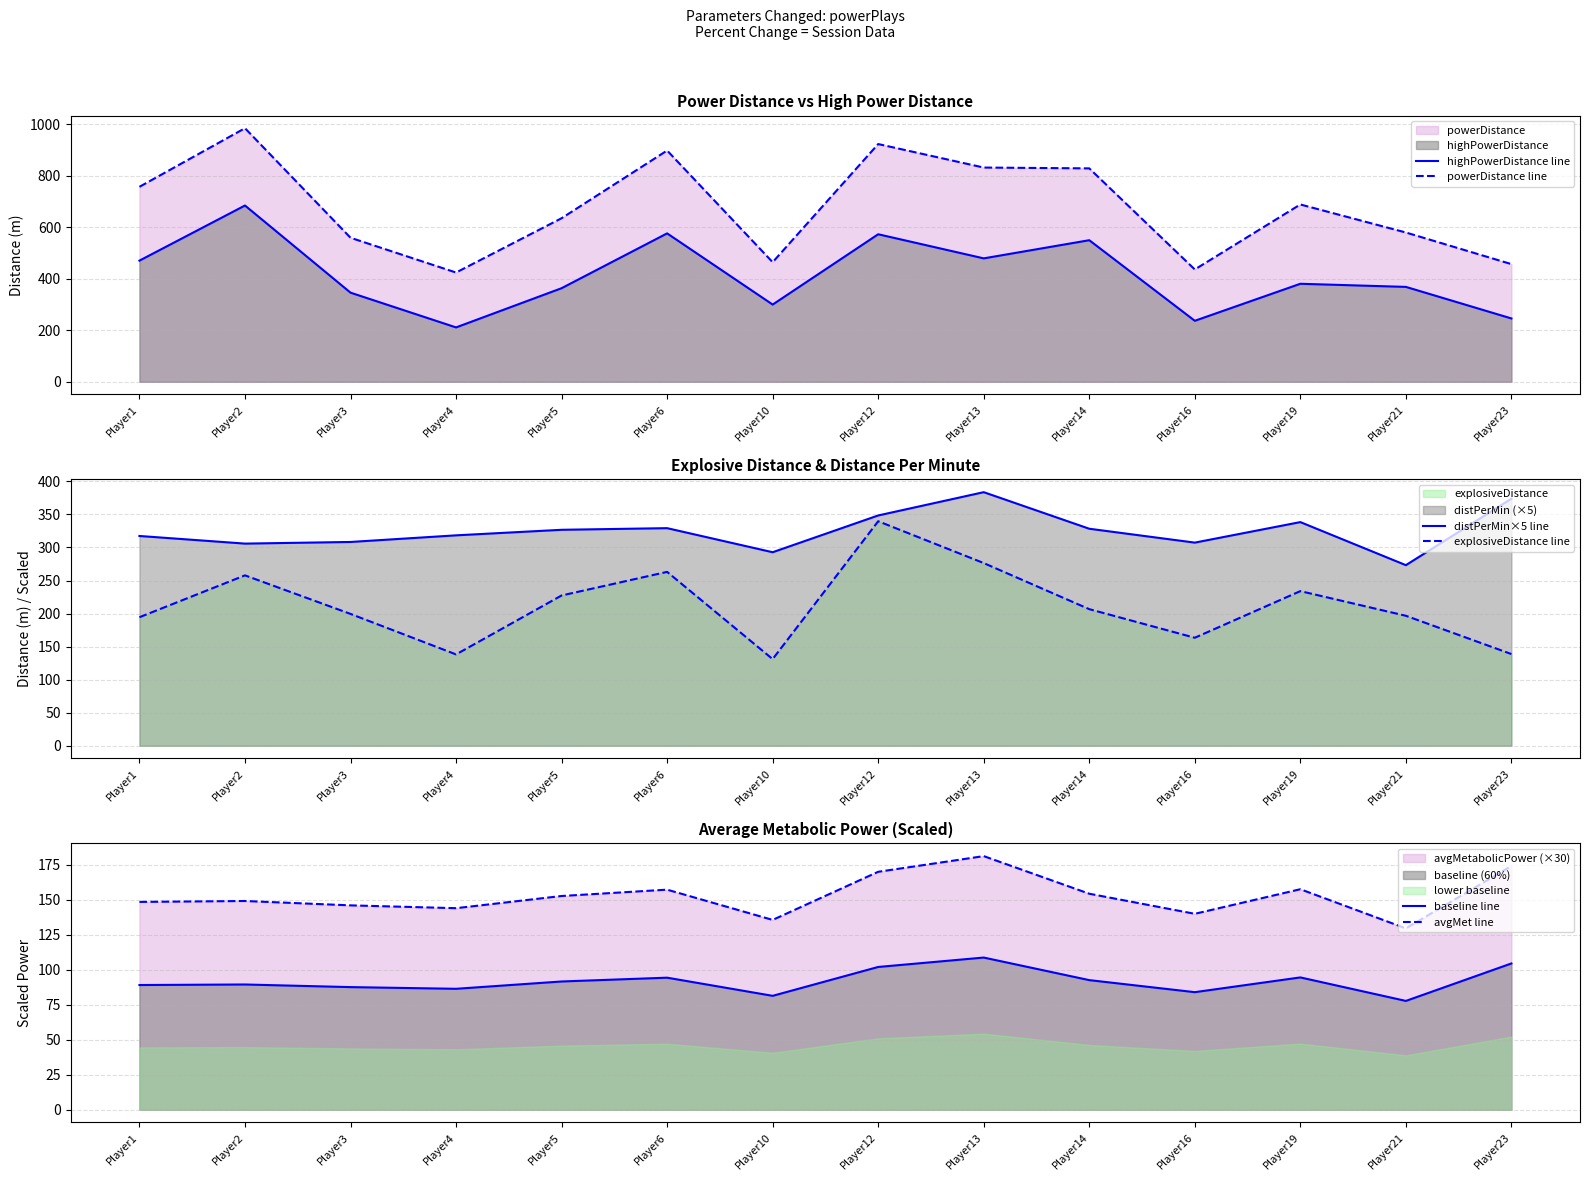

Reading right to left, transcribe all the data shown in this chart.

highPowerDistance line: 245.9	368.4	380.5	236.8	549.6	479.1	572.7	299.8	576.1	363.3	211.1	346.0	684.3	470.3
powerDistance line: 456.8	579.5	688.3	436.0	828.4	831.6	922.8	464.2	897.7	634.9	424.1	559.1	984.3	756.8
distPerMin×5 line: 373.8	273.2	338.4	307.3	328.3	383.6	348.4	292.8	329.2	326.7	318.3	308.3	305.8	317.4
explosiveDistance line: 138.7	196.6	233.9	163.4	206.6	276.4	339.7	131.1	263.1	227.3	138.2	199.5	257.8	194.4
baseline line: 104.5	77.8	94.5	84.0	92.6	108.7	102.0	81.4	94.4	91.6	86.4	87.6	89.5	89.1
avgMet line: 174.2	129.6	157.6	140.0	154.4	181.2	170.0	135.6	157.3	152.7	144.0	146.0	149.2	148.5